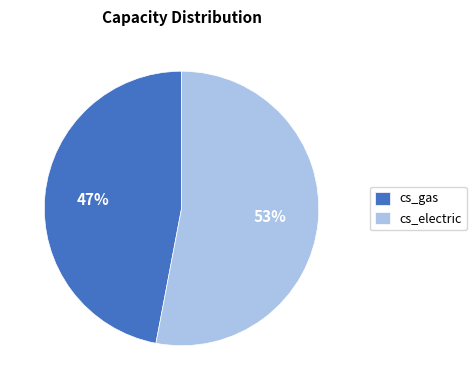

The cs_electric slice represents 53% of the pie. True or false?

True